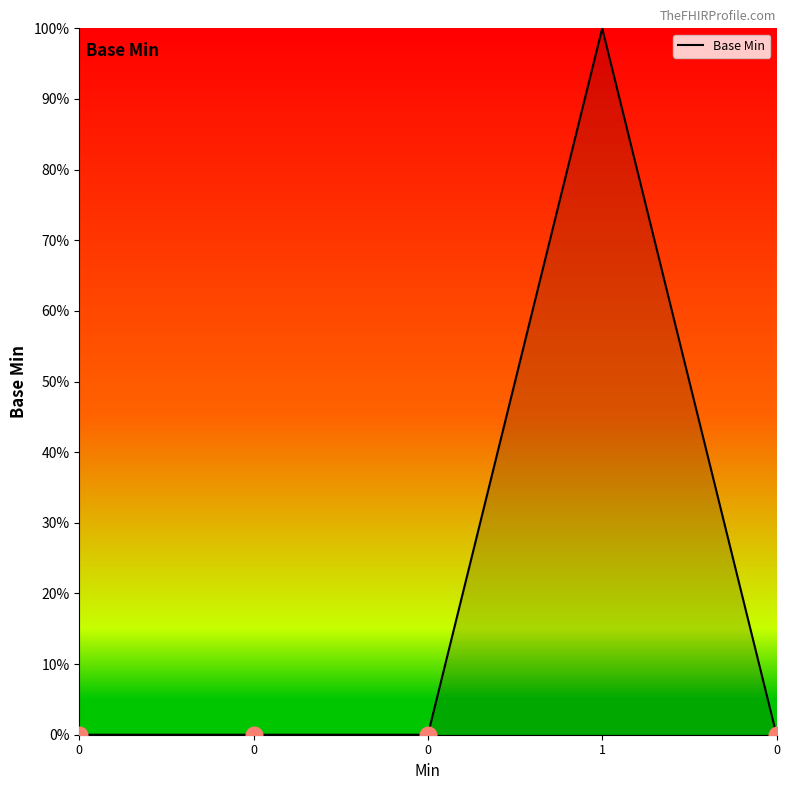

Does the chart have visible grid lines?

No